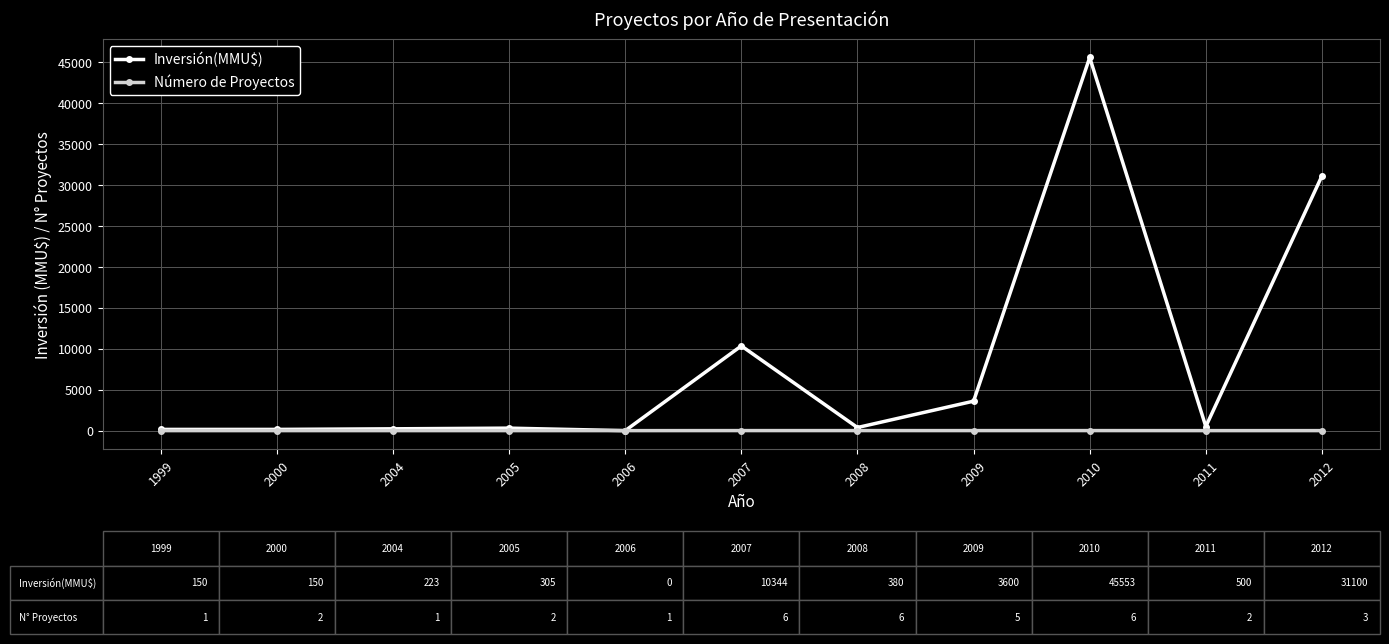

What is the difference between the highest and lowest values at 1999?

149